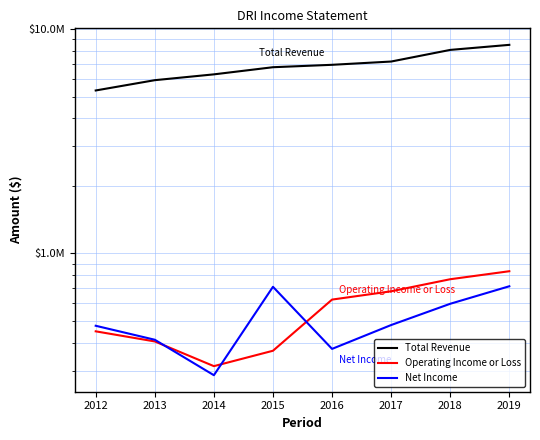

Between 2013 and 2019, which is larger?

2019